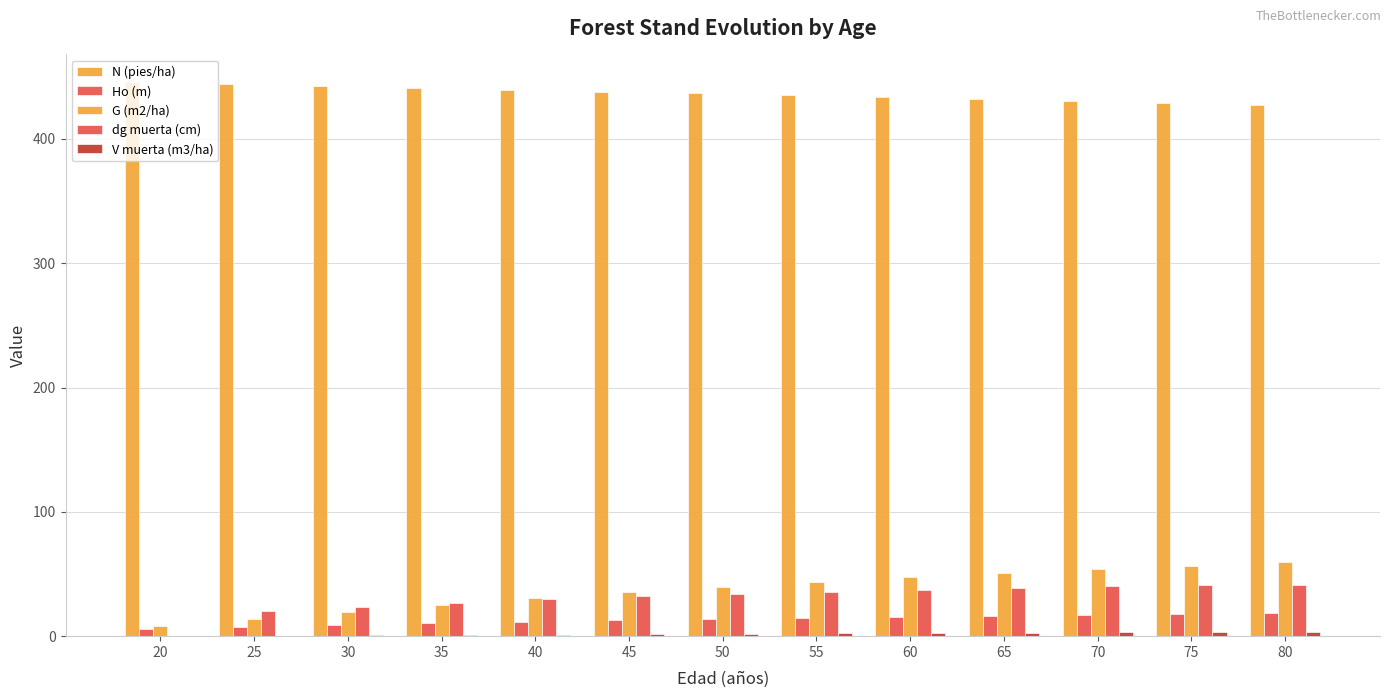

Are the bars grouped side by side (vs. stacked)?

Yes